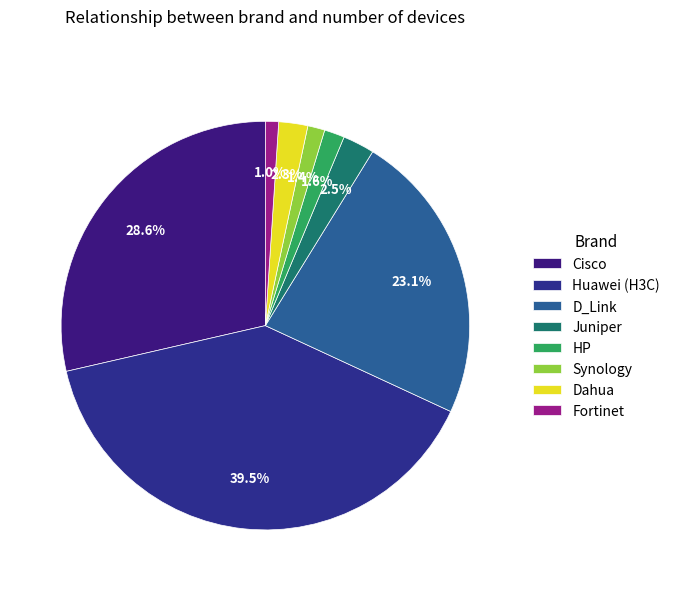

To the nearest percent, what portion does HP represent?

2%